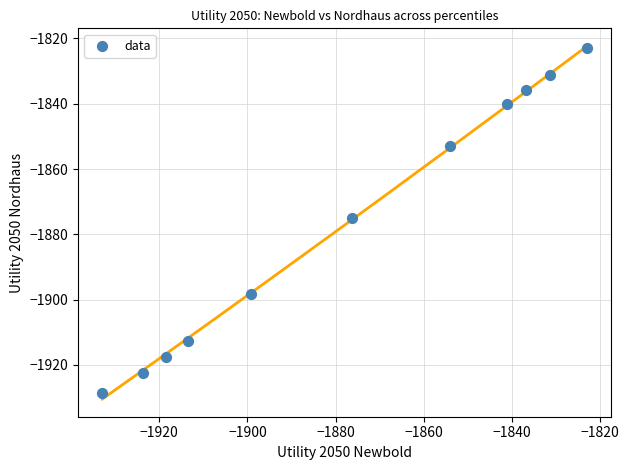

What is the average X value?

-1877.3